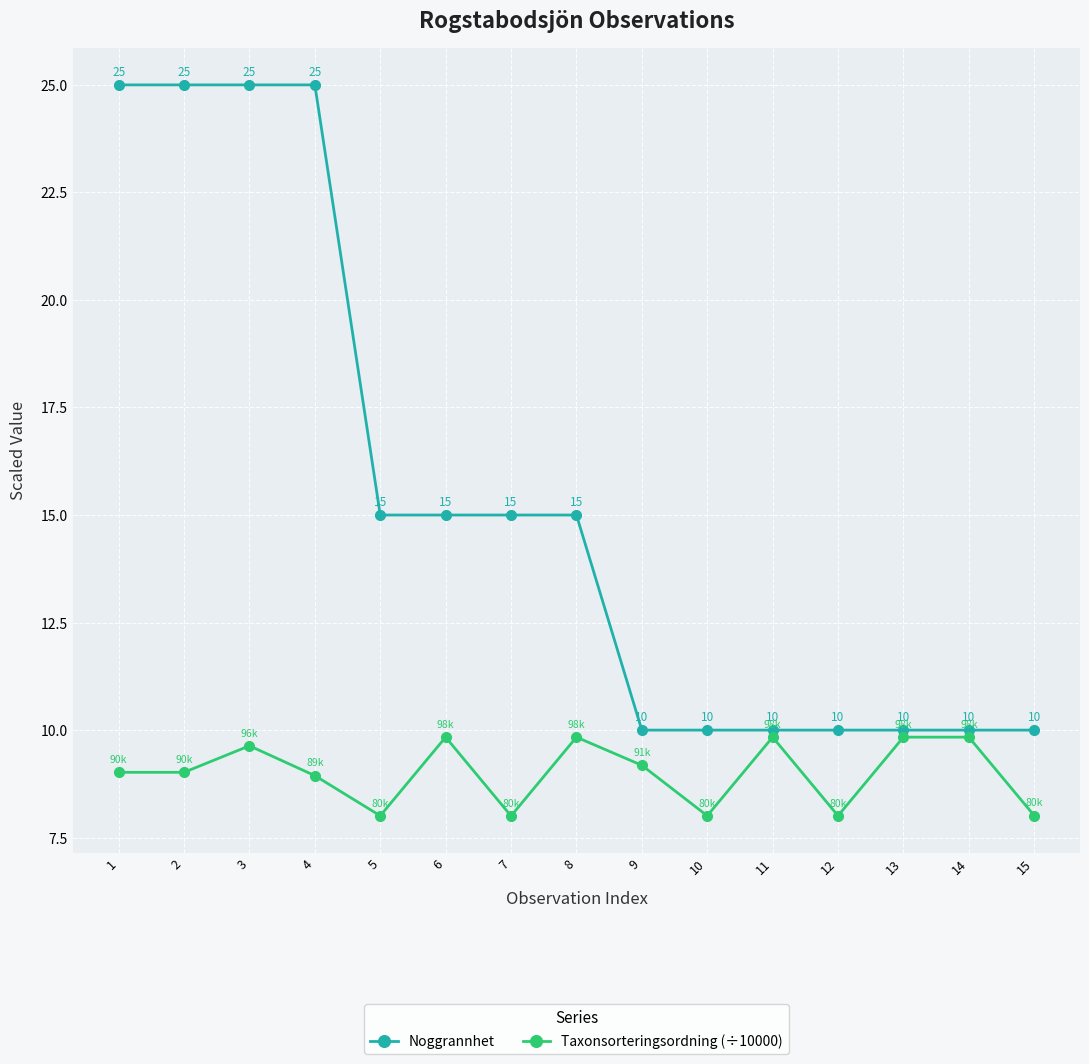

What is the maximum value for Noggrannhet?

25.0